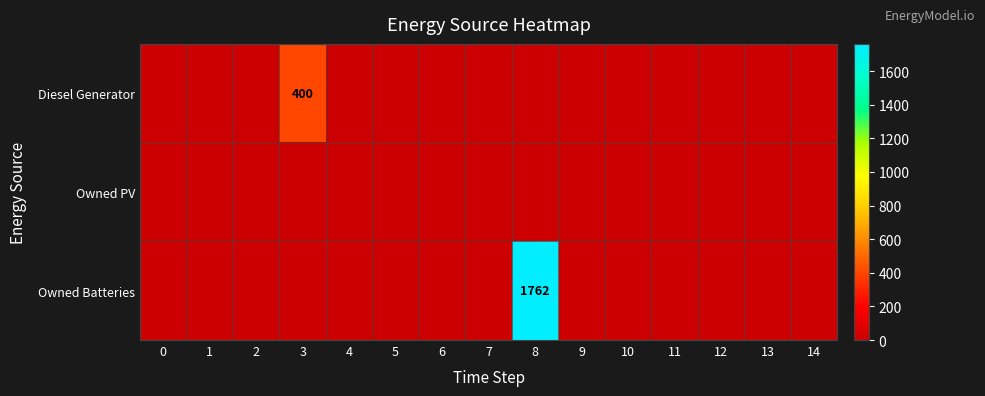

The Diesel Generator series shows 400 at 3. True or false?

True